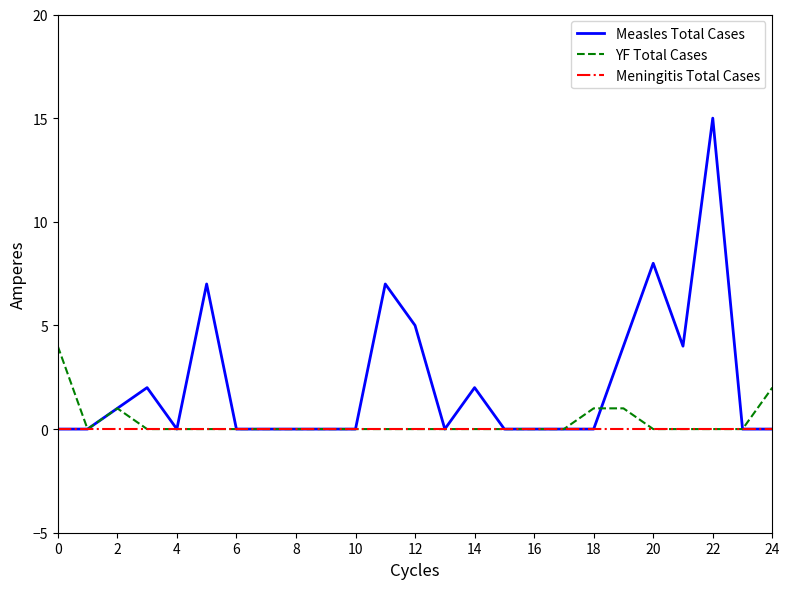

What is the greatest value displayed?

15